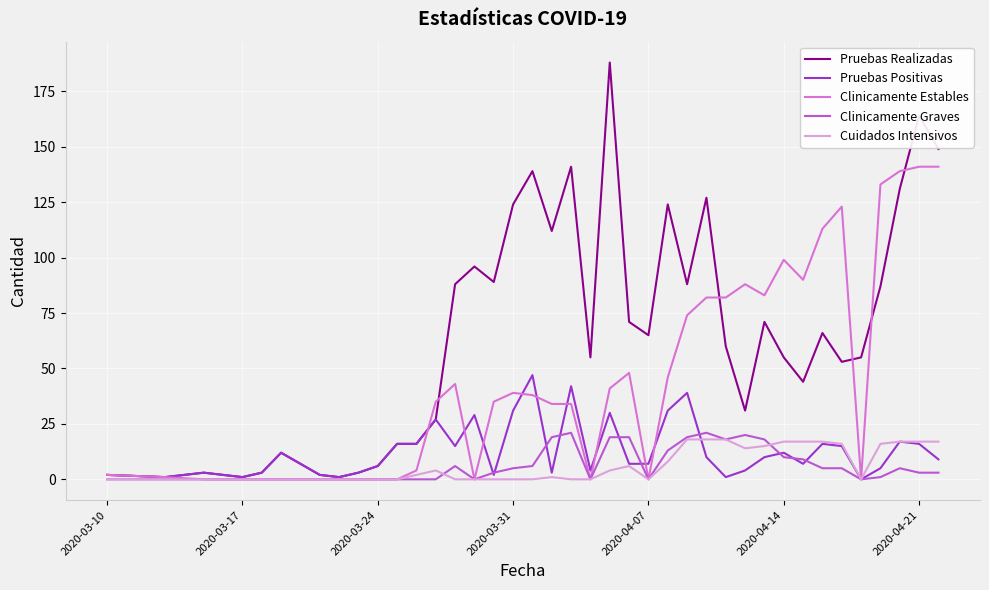

What is the highest value of the Cuidados Intensivos series?

18